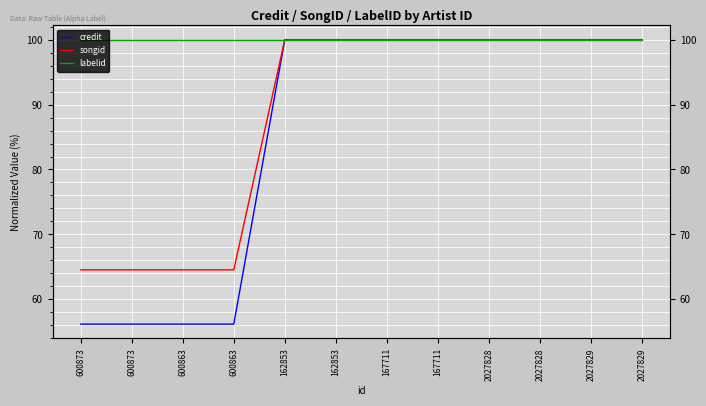

True or false: songid has a value of 100.0 at 162853.

True